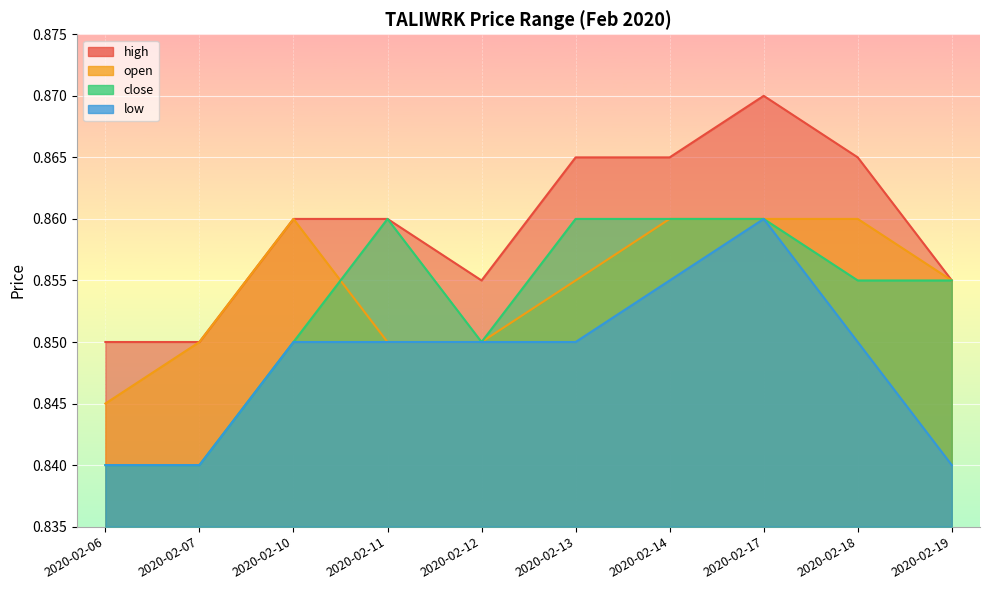

True or false: high and low cross at least once.

False